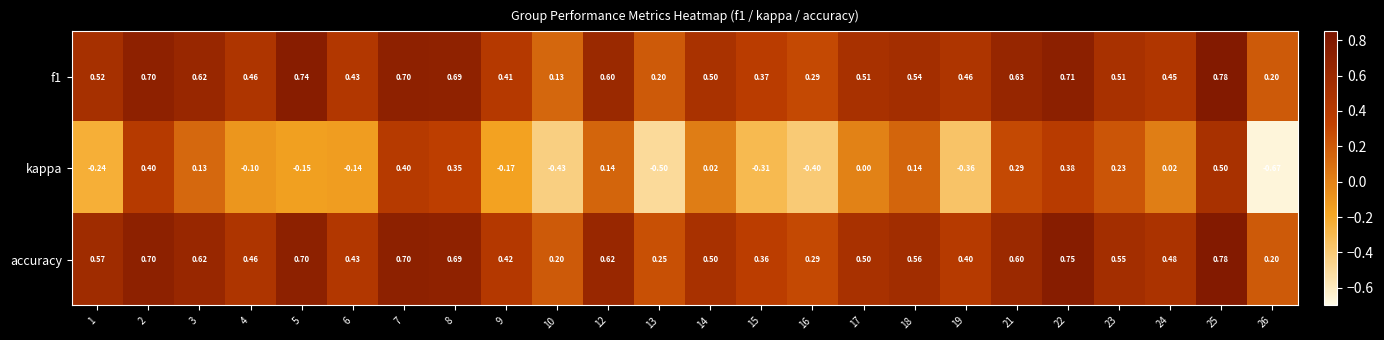

At which category does the chart reach its peak across all series?

25